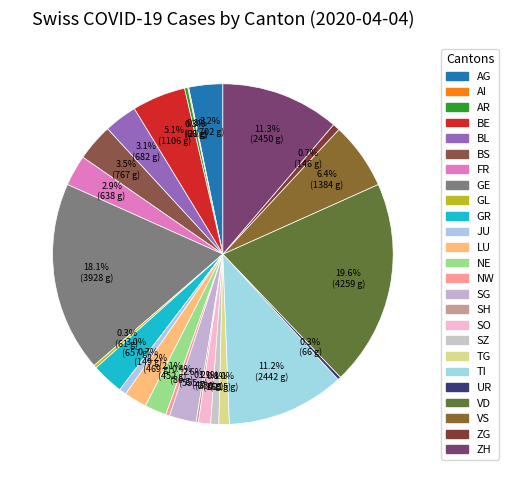

Do GR and NE together represent more than half of the pie?

No